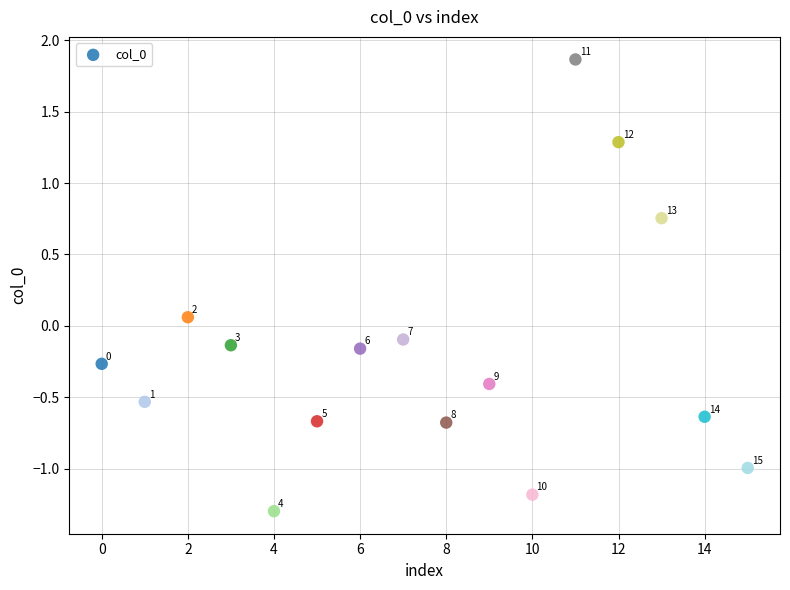

What is the range of Y values (max minus min)?

3.2